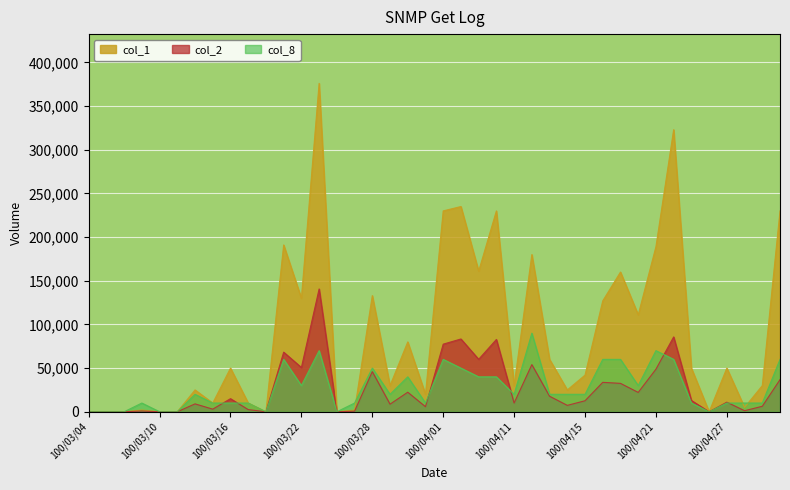

Which category has the lowest value in the col_2 series?

100/03/04